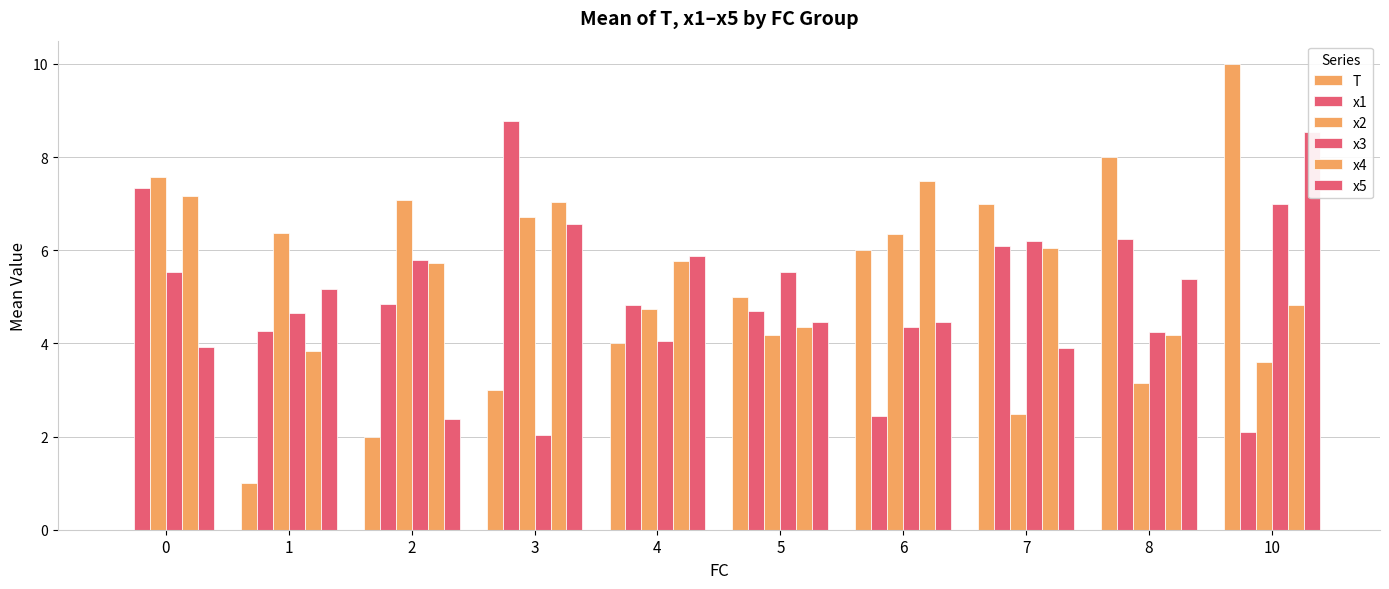

Reading right to left, what are all the values shown in this chart?

T: 10.0	8.0	7.0	6.0	5.0	4.0	3.0	2.0	1.0	0.0
x1: 2.1	6.2	6.1	2.4	4.7	4.8	8.8	4.8	4.3	7.3
x2: 3.6	3.2	2.5	6.4	4.2	4.7	6.7	7.1	6.4	7.6
x3: 7.0	4.3	6.2	4.4	5.5	4.1	2.0	5.8	4.7	5.5
x4: 4.8	4.2	6.1	7.5	4.4	5.8	7.0	5.7	3.8	7.2
x5: 8.5	5.4	3.9	4.4	4.5	5.9	6.6	2.4	5.2	3.9